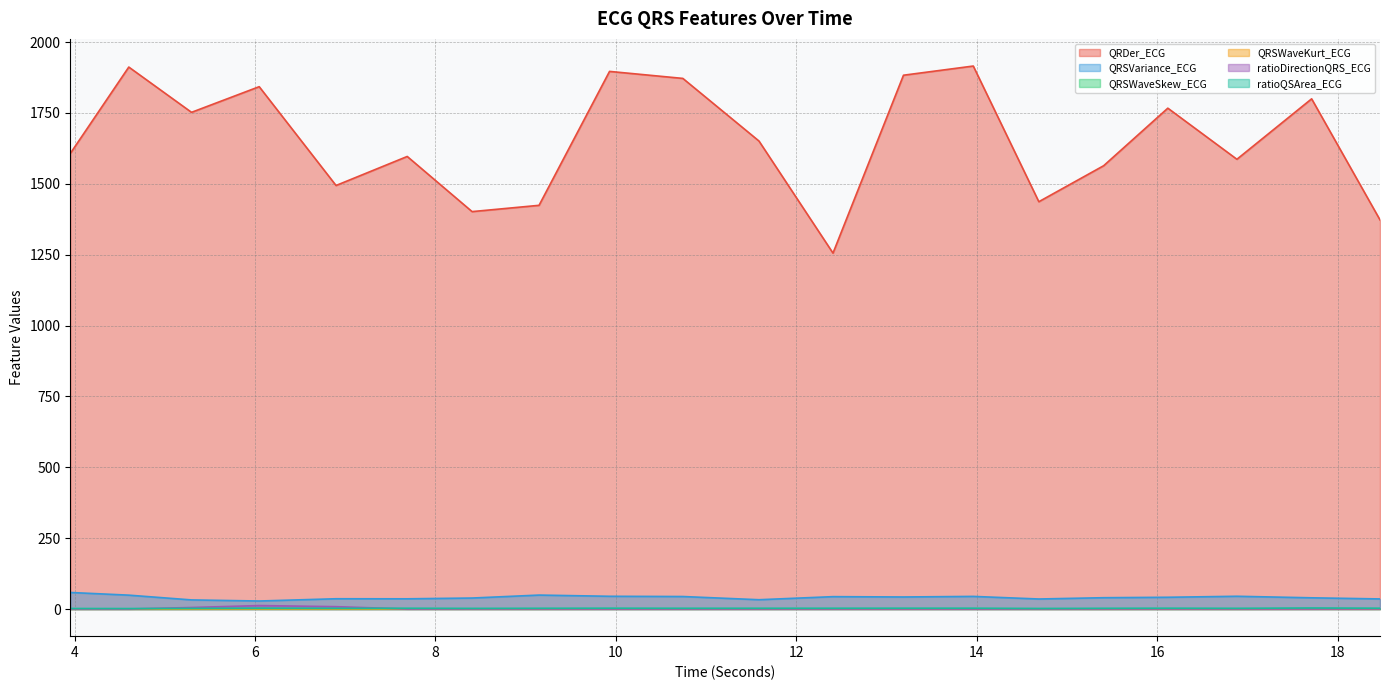

True or false: QRSVariance_ECG and ratioDirectionQRS_ECG cross at least once.

False